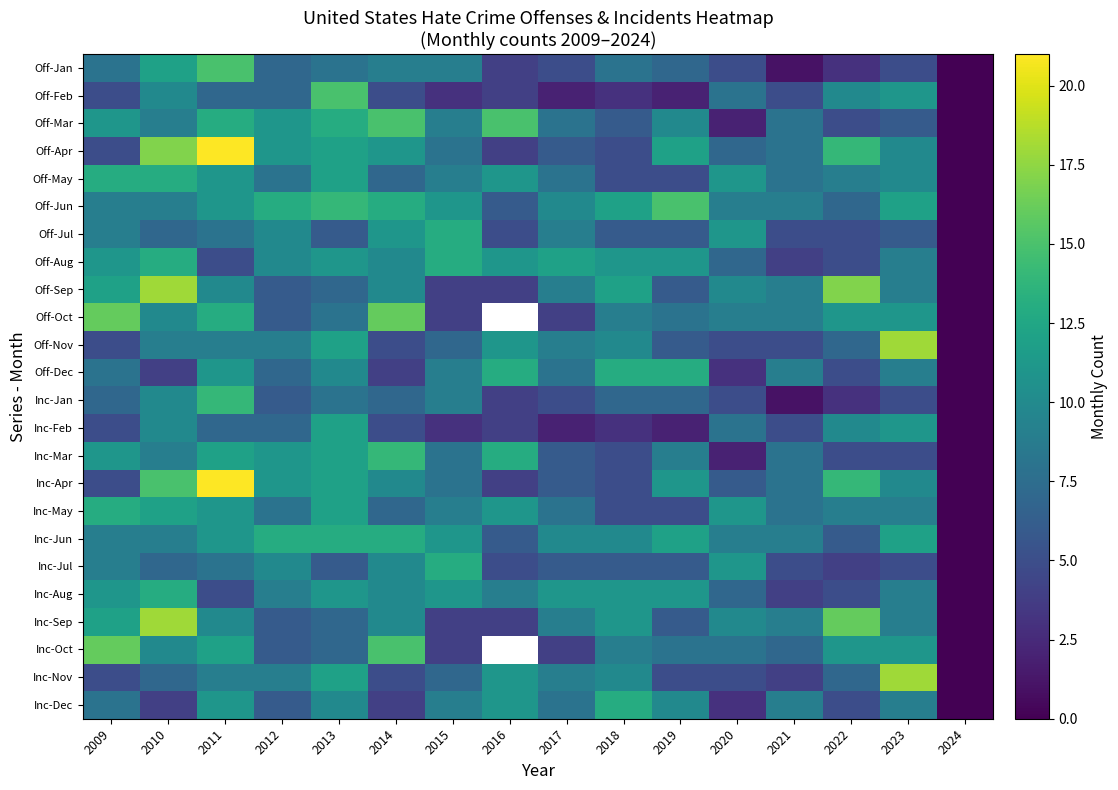

What is the difference between the second highest and minimum values in the Inc-May series?

12.0